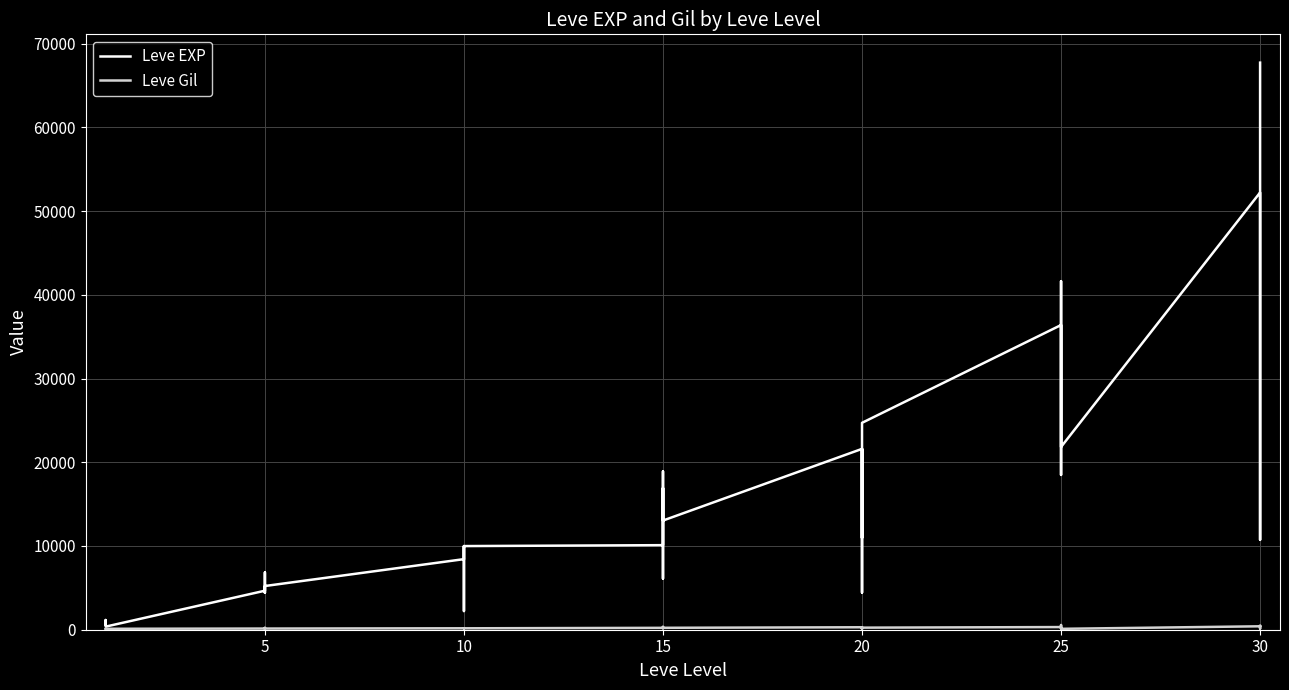

True or false: Leve EXP and Leve Gil cross at least once.

False